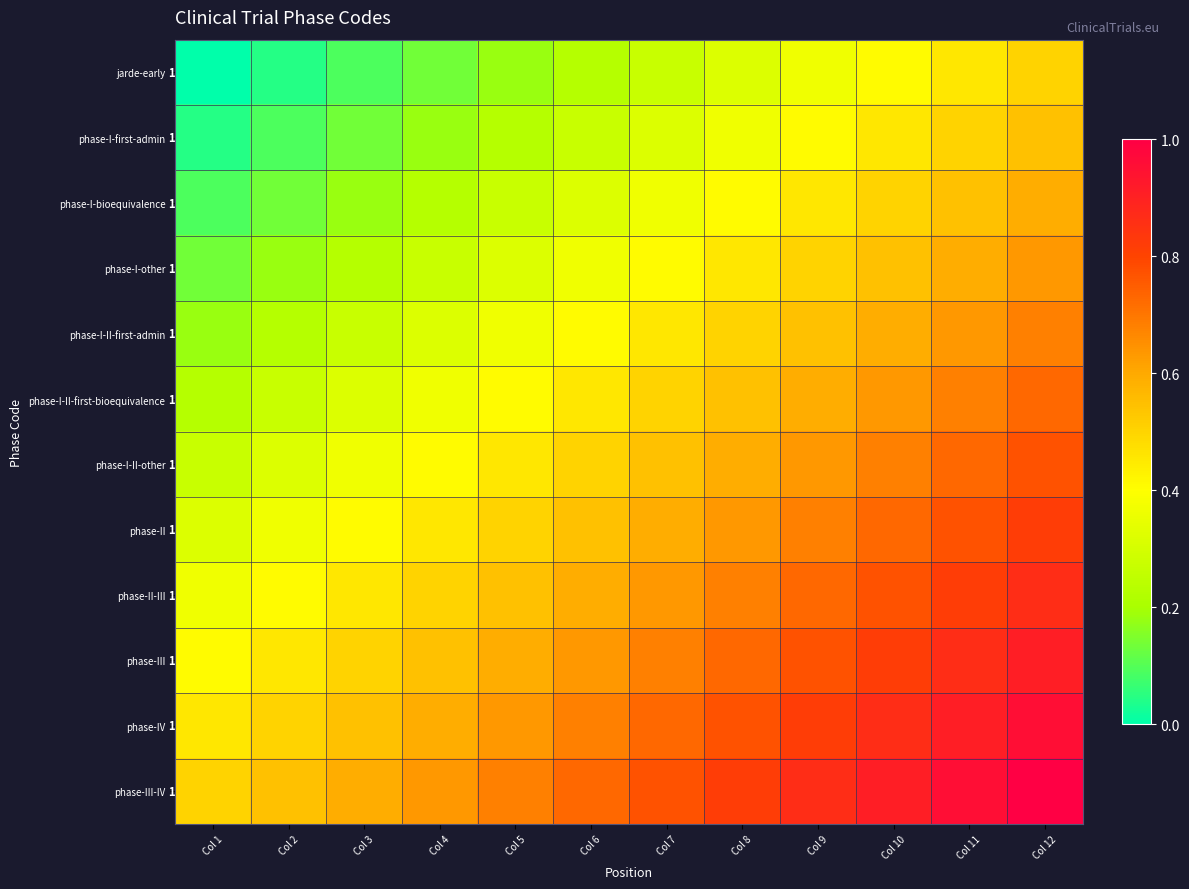

The value of phase-III-IV at Col 10 is 0.9. True or false?

True